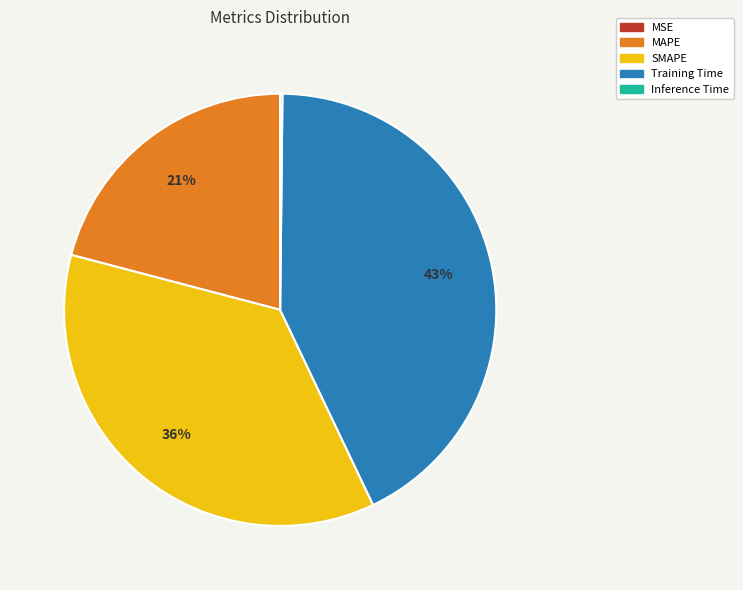

Is SMAPE the majority of the pie?

No